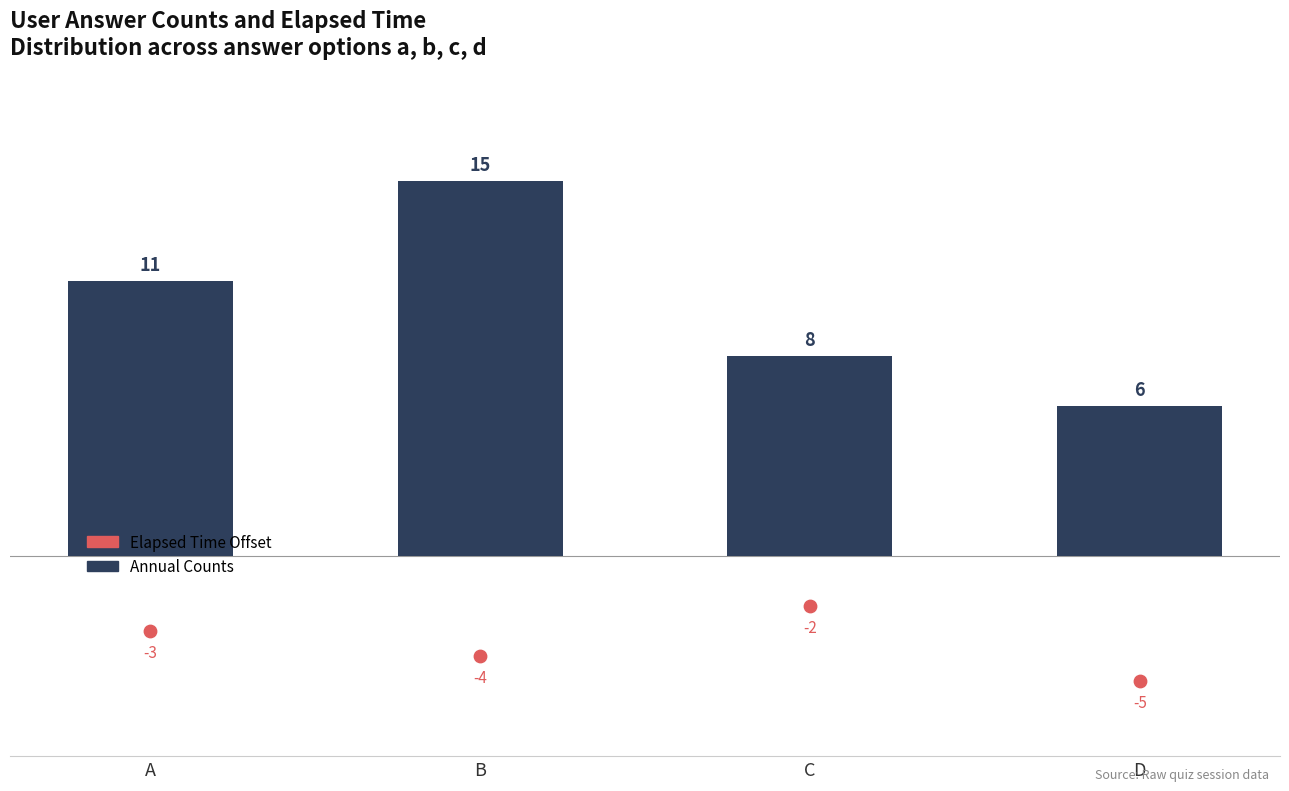

Which series has the largest total across all categories?

Answer Count